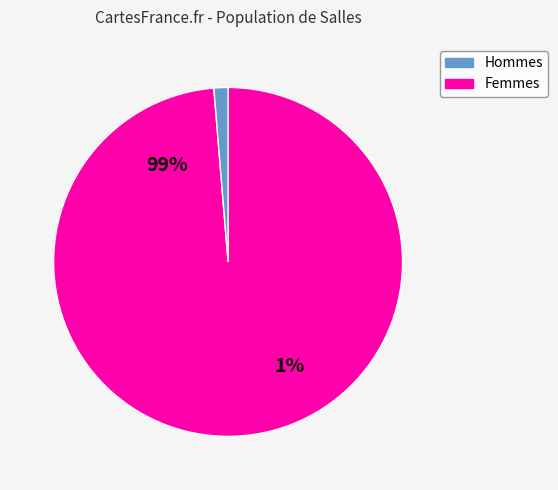

Combined, do Hommes and Femmes account for over 50%?

Yes